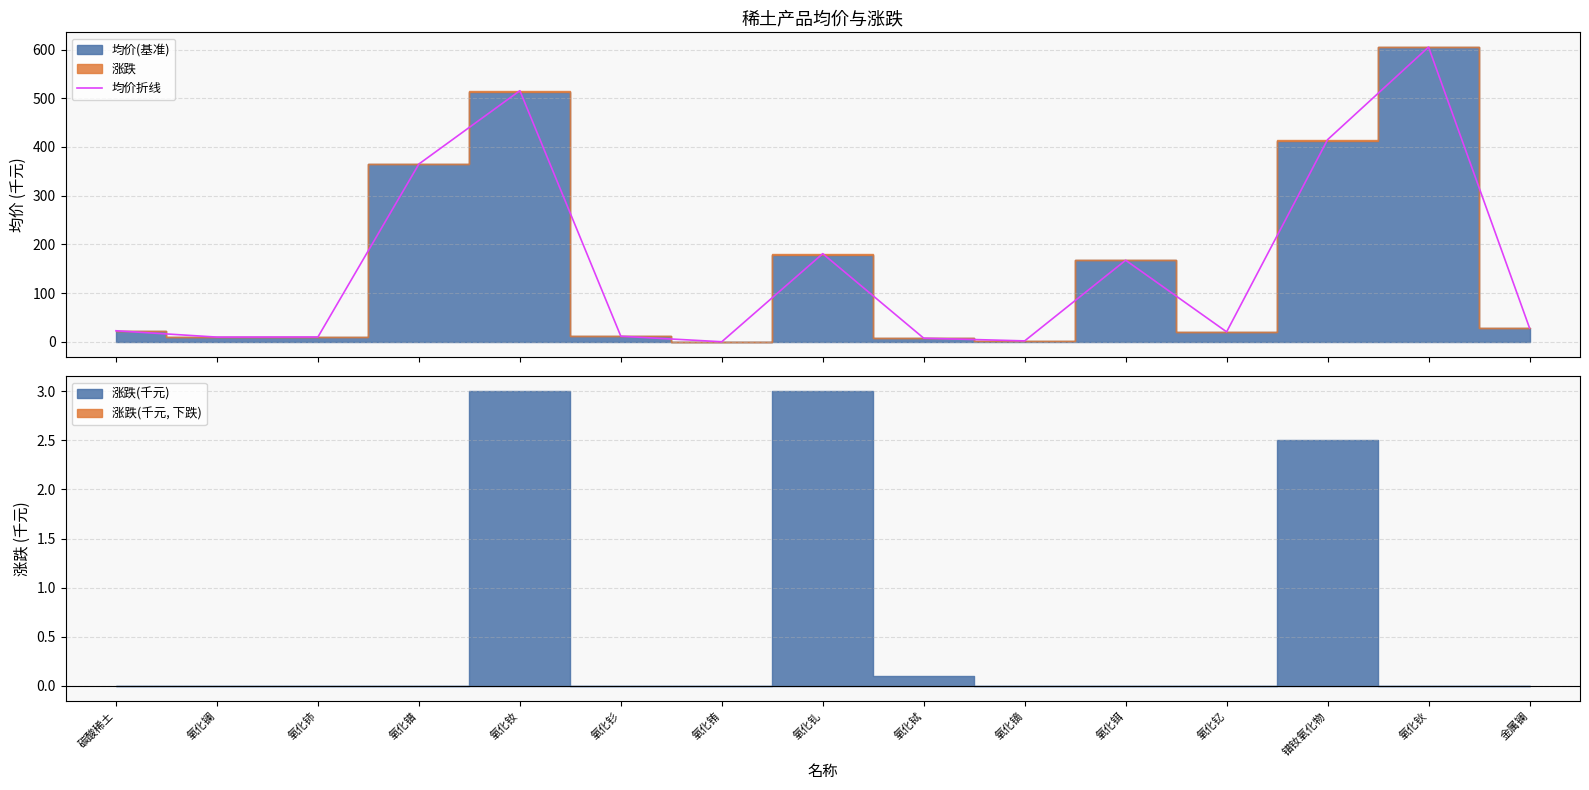

Which has a higher value, 碳酸稀土 or 氧化铒?

氧化铒